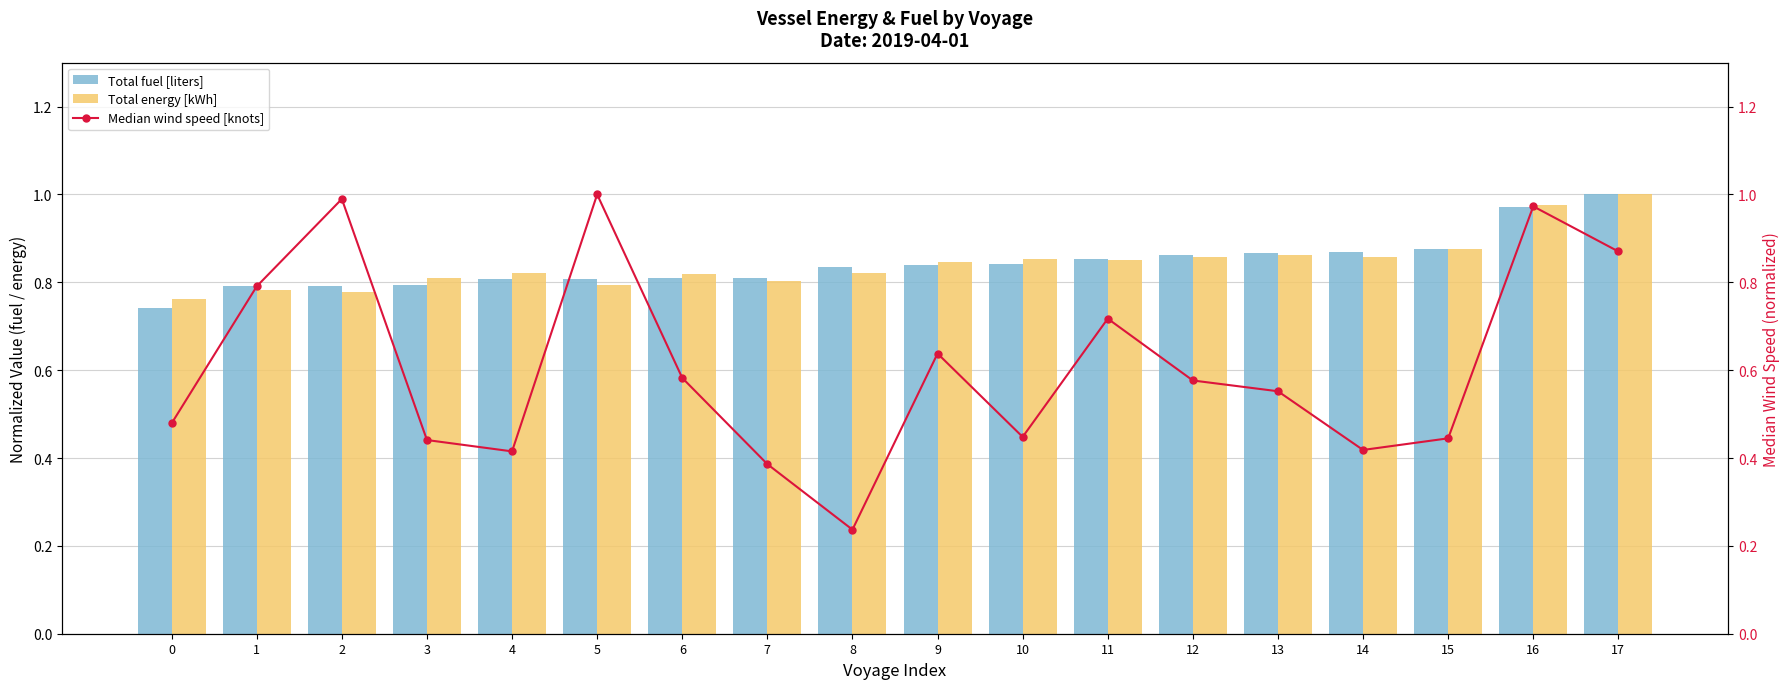

Which category has the highest value in the Median wind speed [knots] series?

5